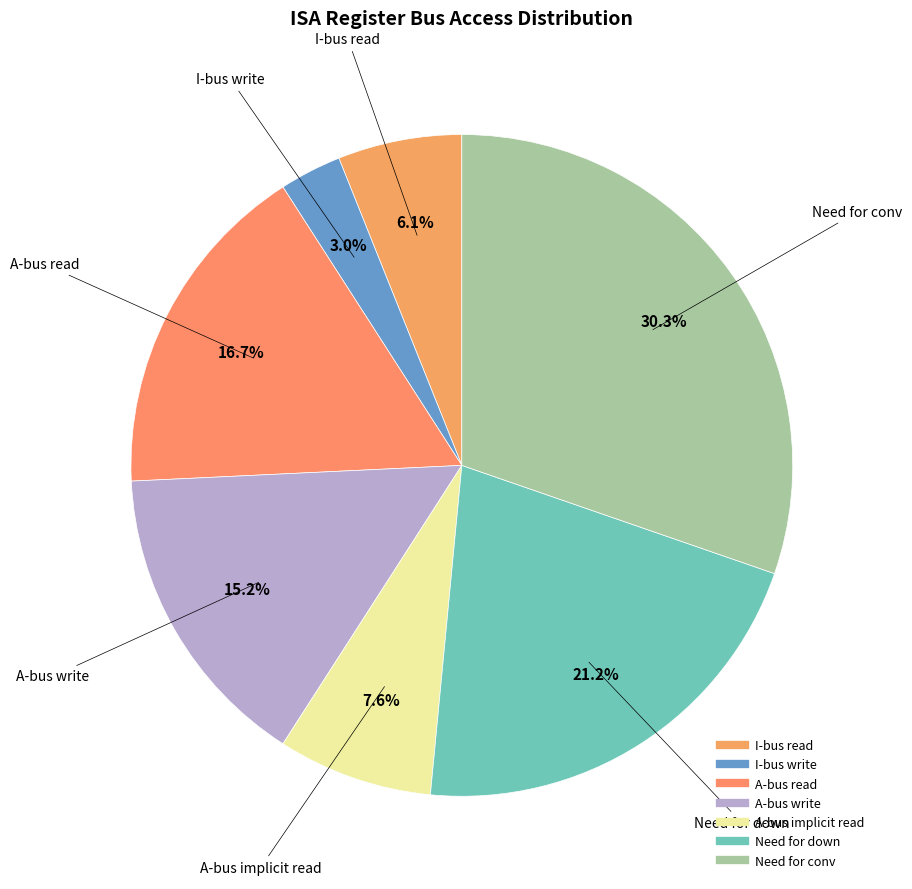

Is there any slice that represents more than half of the pie?

No